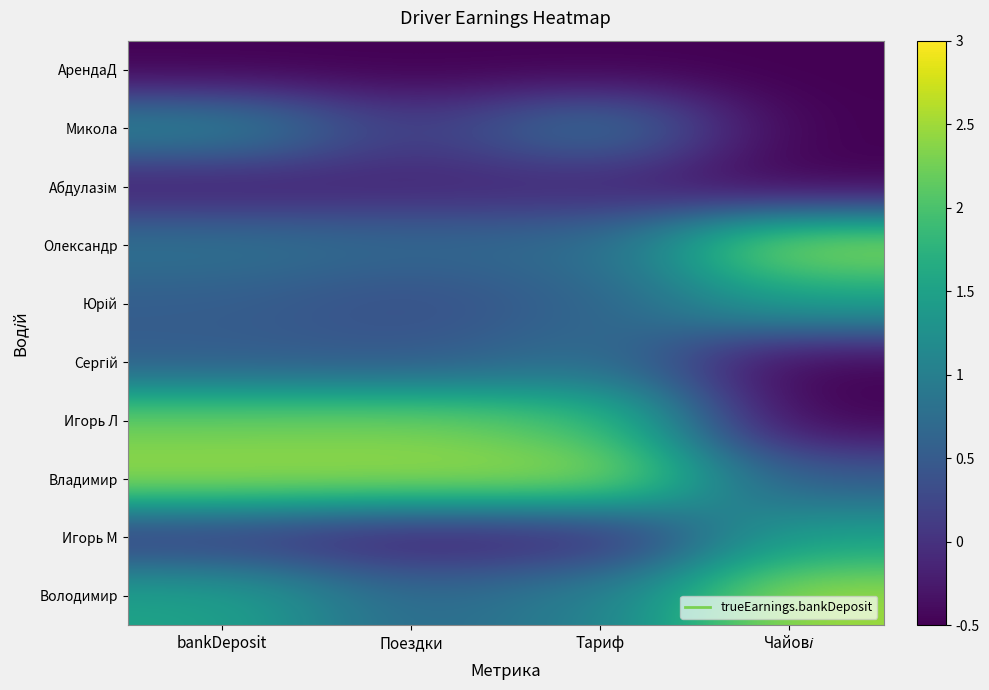

Which label corresponds to the largest value in the chart?

Чайові